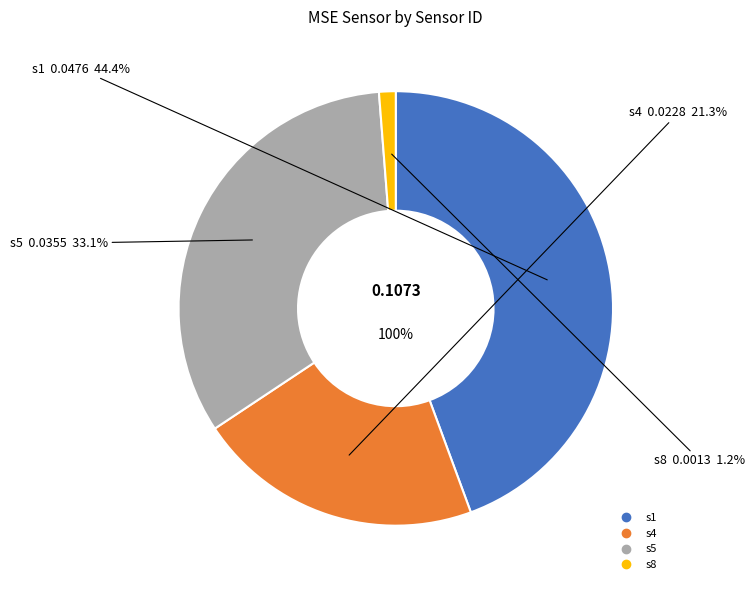

To the nearest percent, what is the combined percentage of s1 and s5?

77%